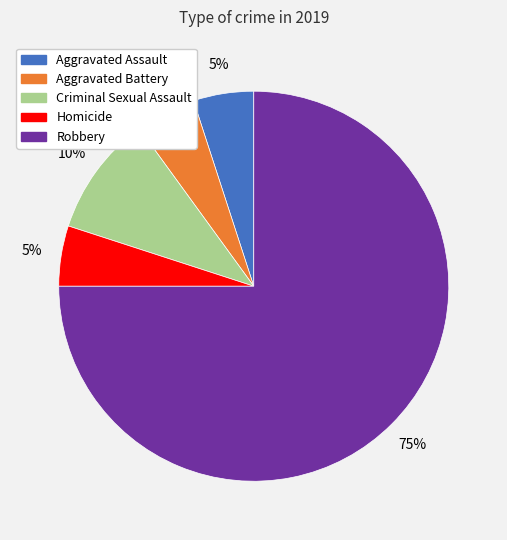

How many segments does this pie chart have?

5